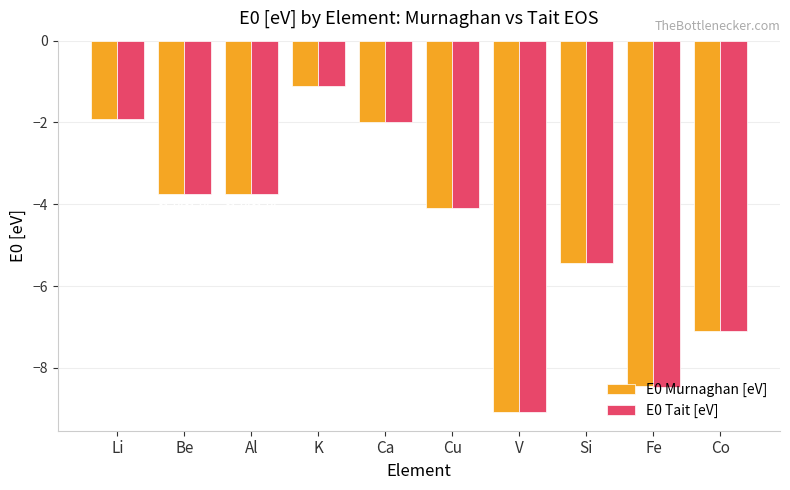

At which label is E0 Tait [eV] closest to -5?

Si